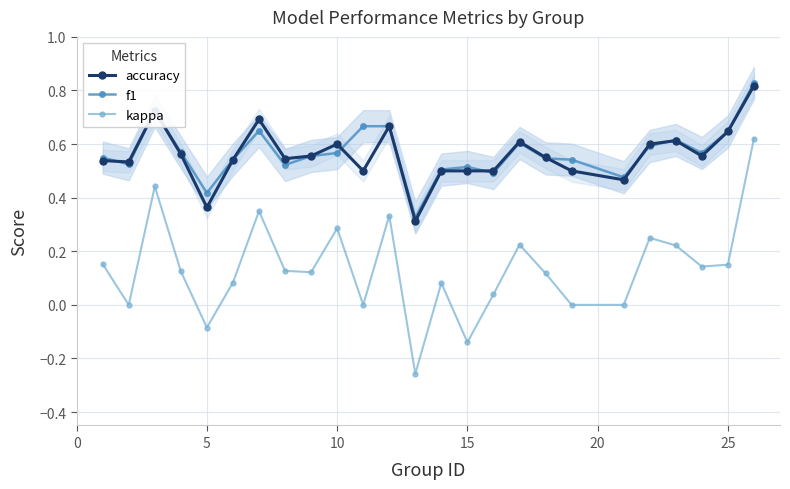

True or false: accuracy and kappa cross at least once.

False